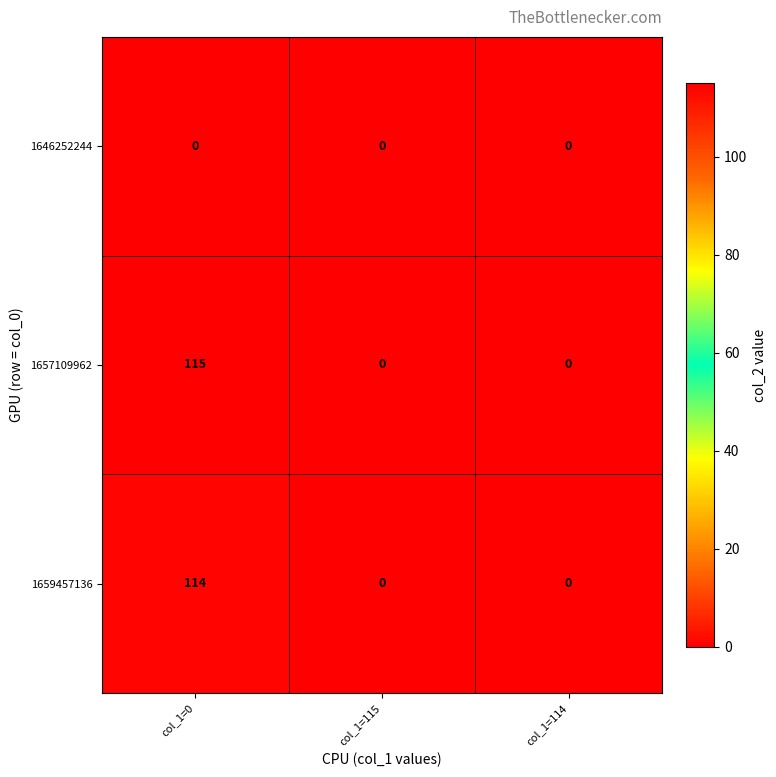

Rank the series by their maximum value, from highest to lowest.

1657109962, 1659457136, 1646252244